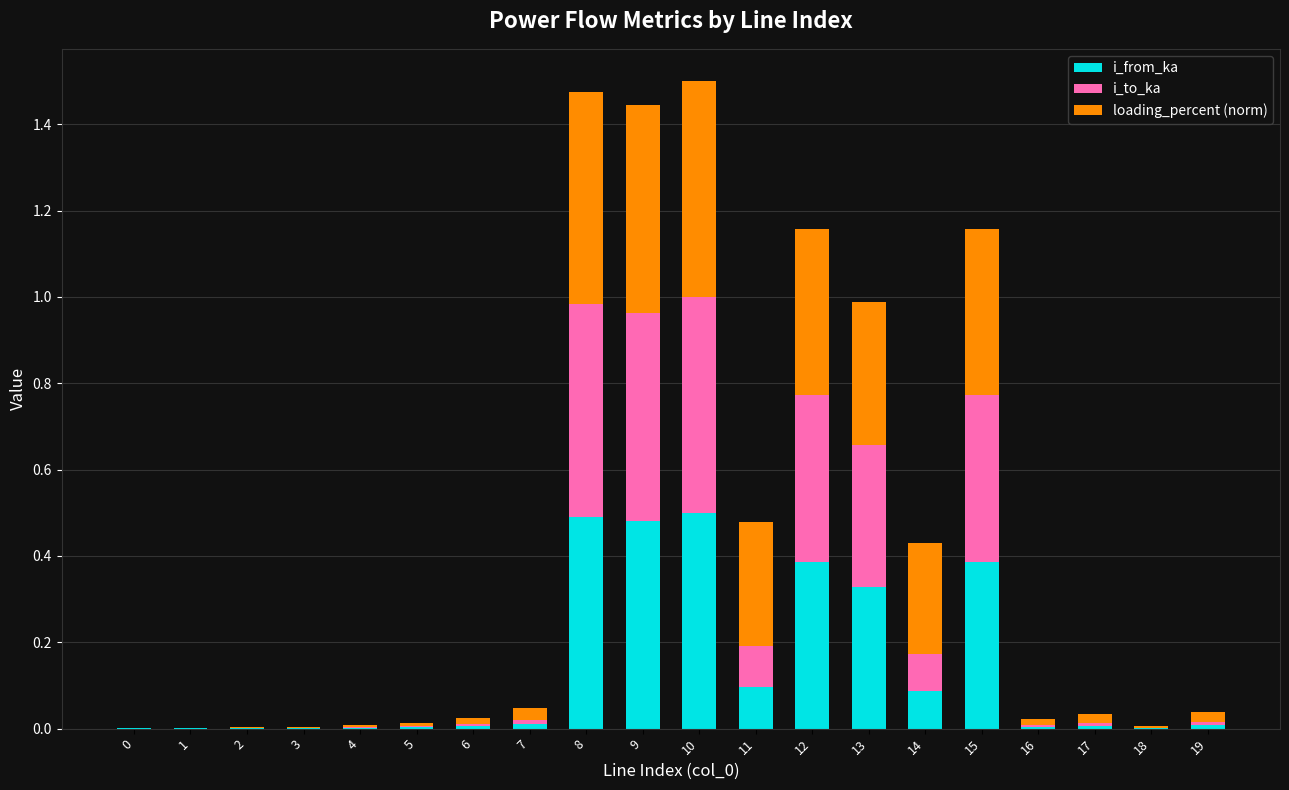

Is it true that i_from_ka equals 0.1 at 10?

False